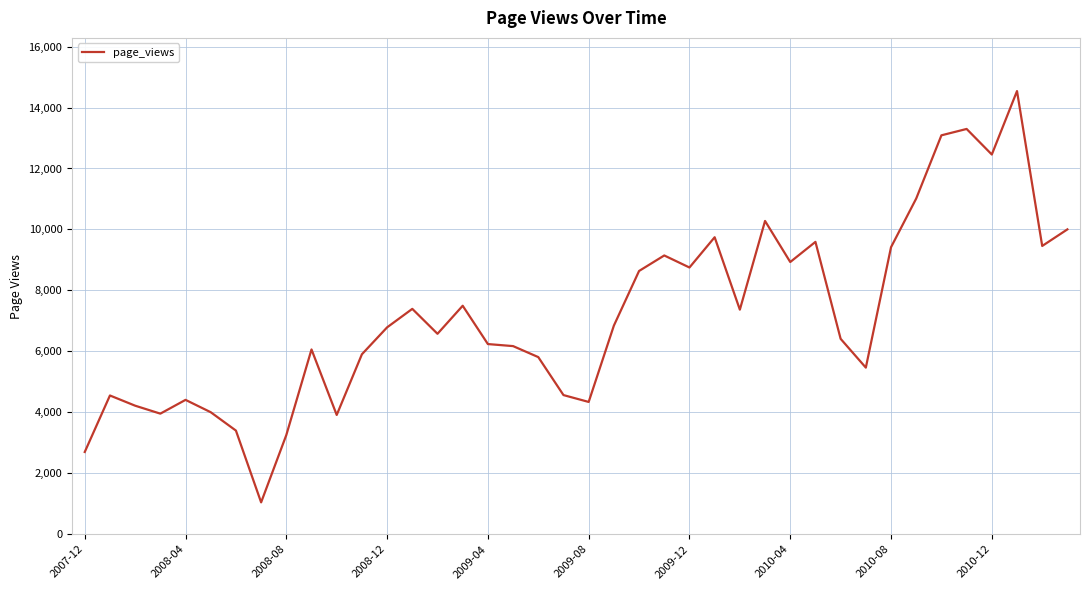

What is the smallest value displayed?

1045